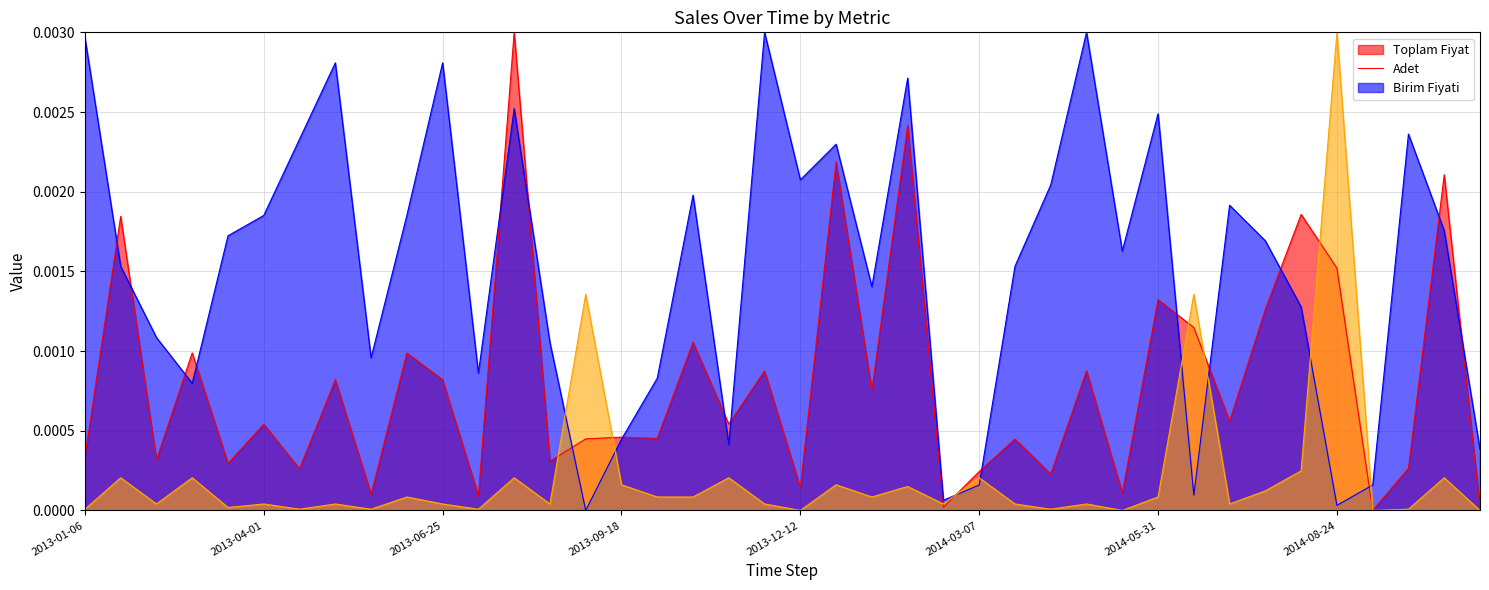

List the labels in order of Adet line value, smallest first.

14, 35, 24, 31, 25, 36, 39, 18, 15, 2013-09-18, 16, 11, 8, 13, 2013-06-25, 34, 22, 2013-04-01, 26, 29, 33, 2013-12-12, 38, 2014-03-07, 9, 32, 17, 27, 20, 21, 2014-05-31, 37, 30, 12, 23, 2014-08-24, 10, 2013-01-06, 19, 28